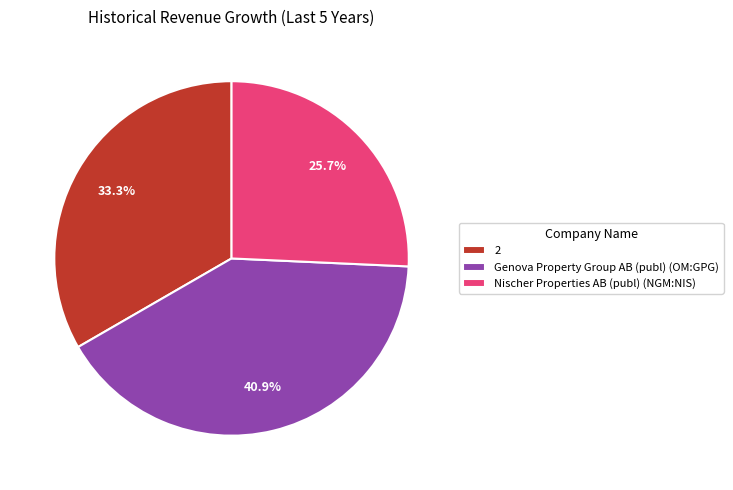

Count the number of slices in the pie.

3